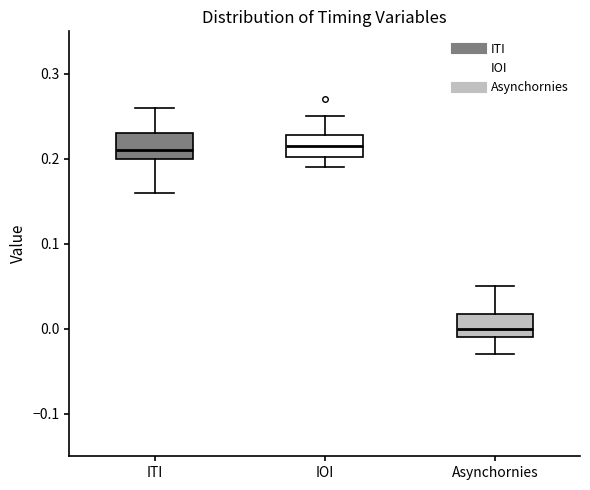

Reading left to right, transcribe this box plot: for each box, give where its median line is, the range the box spans, and where its two whiskers end, as read against the y-axis. The values are not printed on the chart, so give them approximately, as read against the axis.

ITI: median 0.21, box 0.20 to 0.23, whiskers 0.16 to 0.26
IOI: median 0.22, box 0.20 to 0.23, whiskers 0.19 to 0.25
Asynchornies: median 0.00, box -0.01 to 0.02, whiskers -0.03 to 0.05